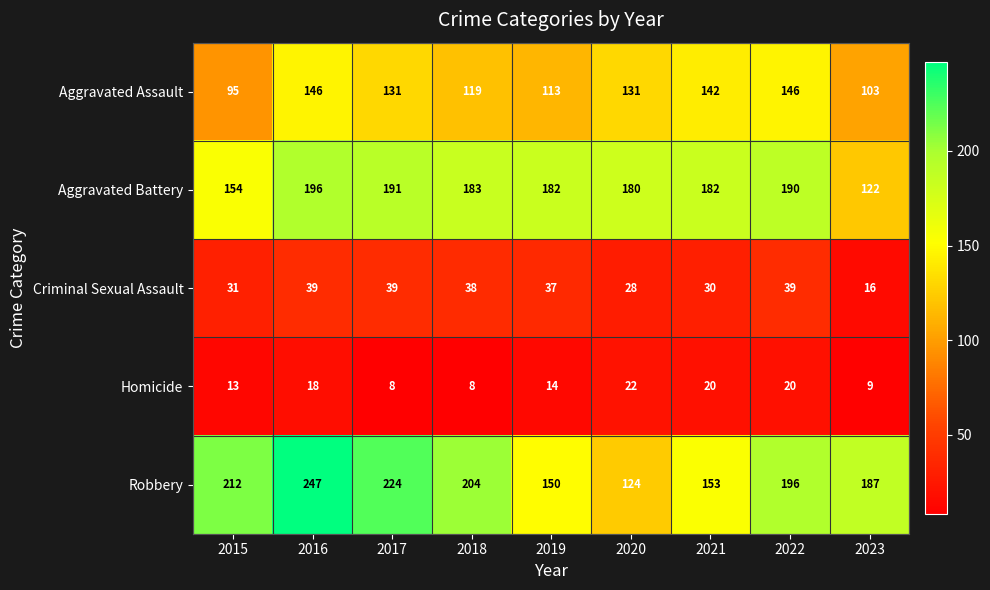

What value does the Aggravated Assault series have at 2022?

146